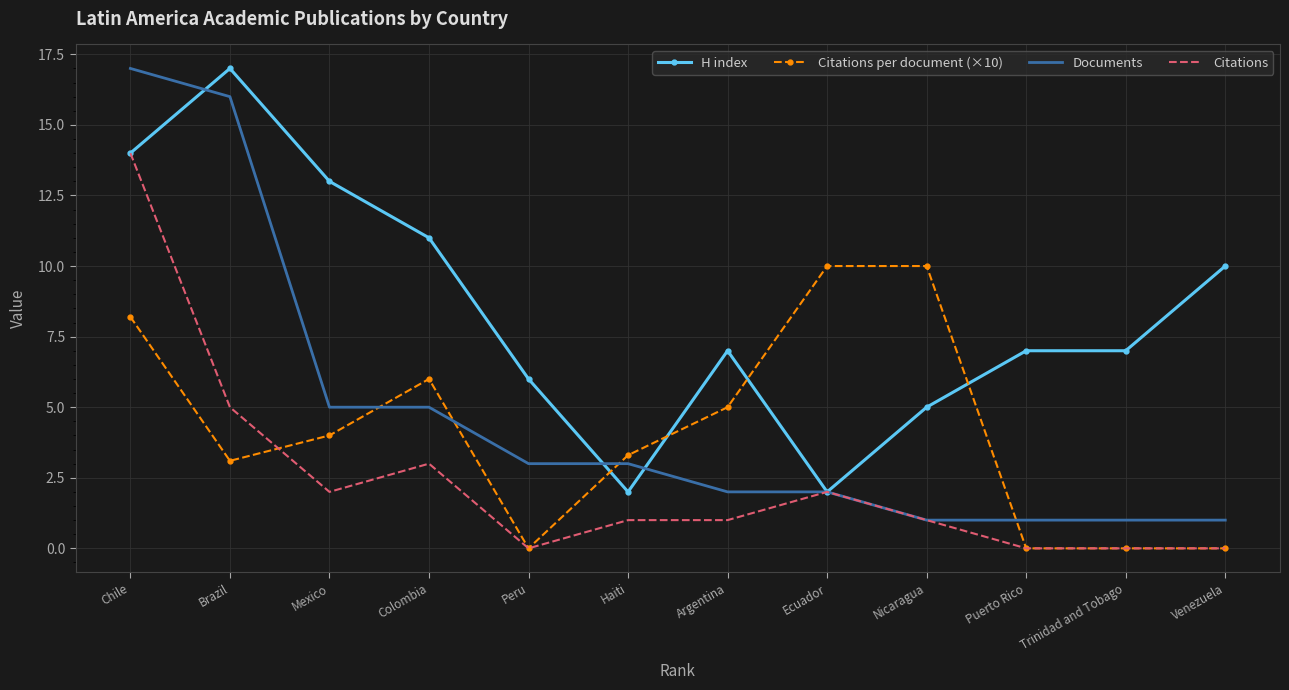

At which label is H index closest to 9?

Venezuela